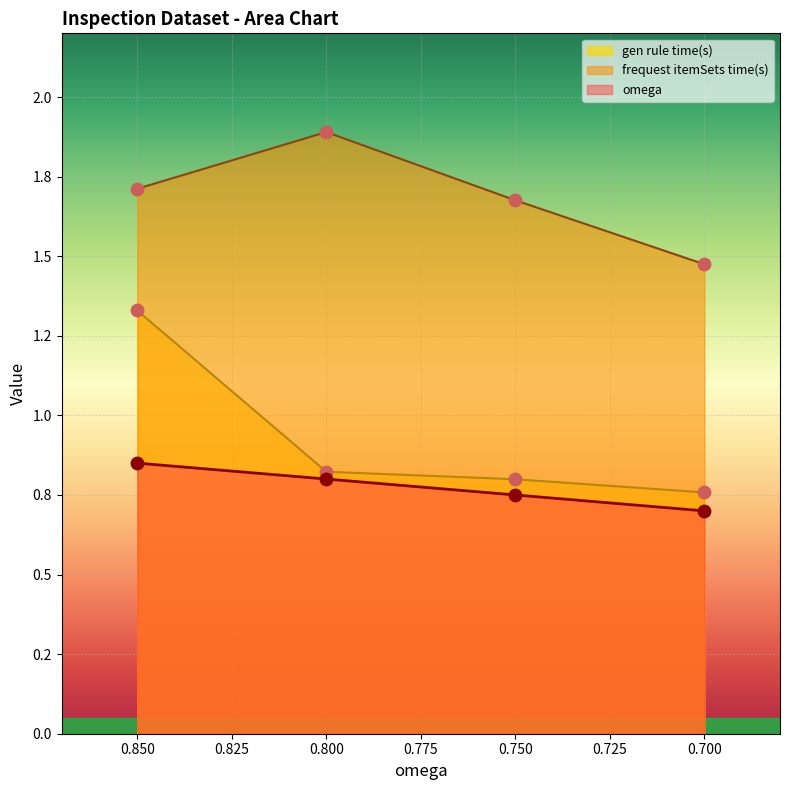

At how many categories does at least one series exceed 1?

4